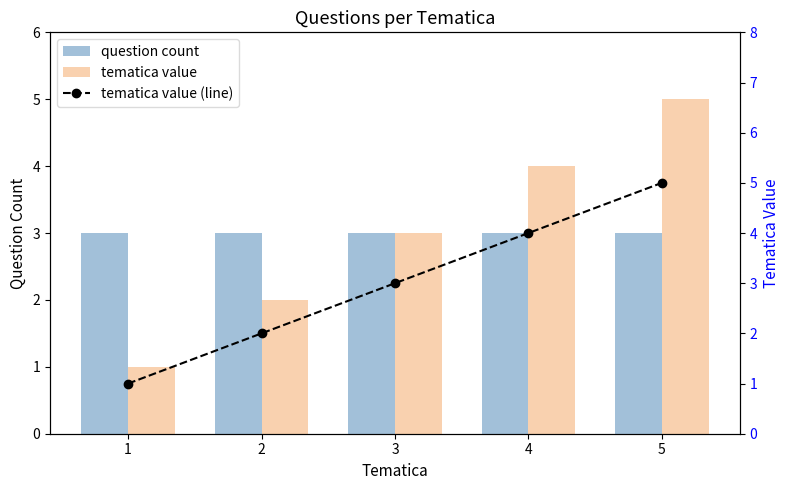

Reading left to right, list all the values displayed in this chart.

question count: 1=3	2=3	3=3	4=3	5=3
tematica value: 1=1	2=2	3=3	4=4	5=5
tematica value (line): 1=1	2=2	3=3	4=4	5=5